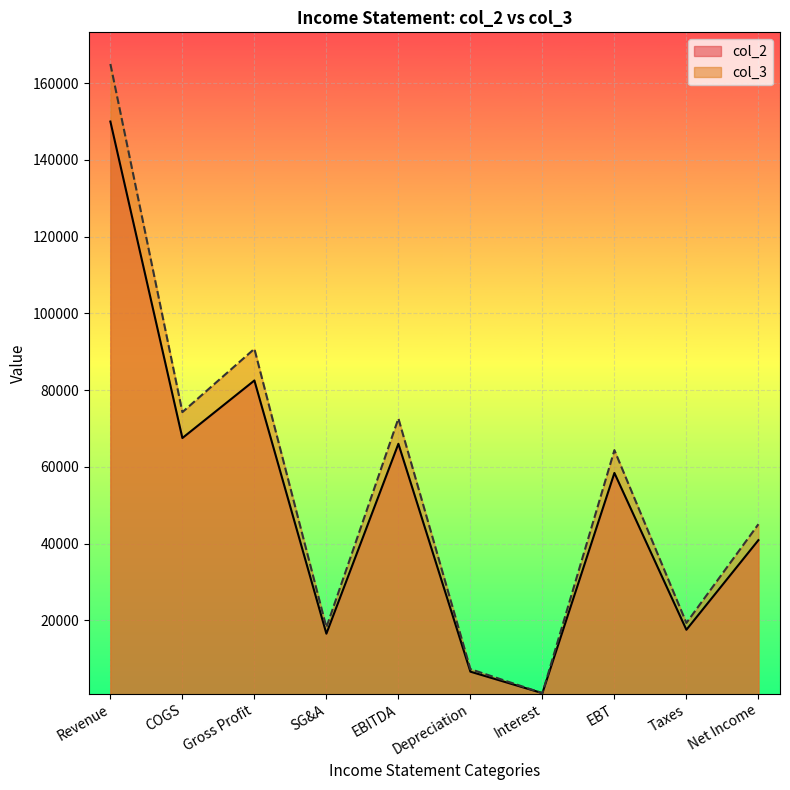

What is the difference between the maximum and minimum values in the col_2 series?

149000